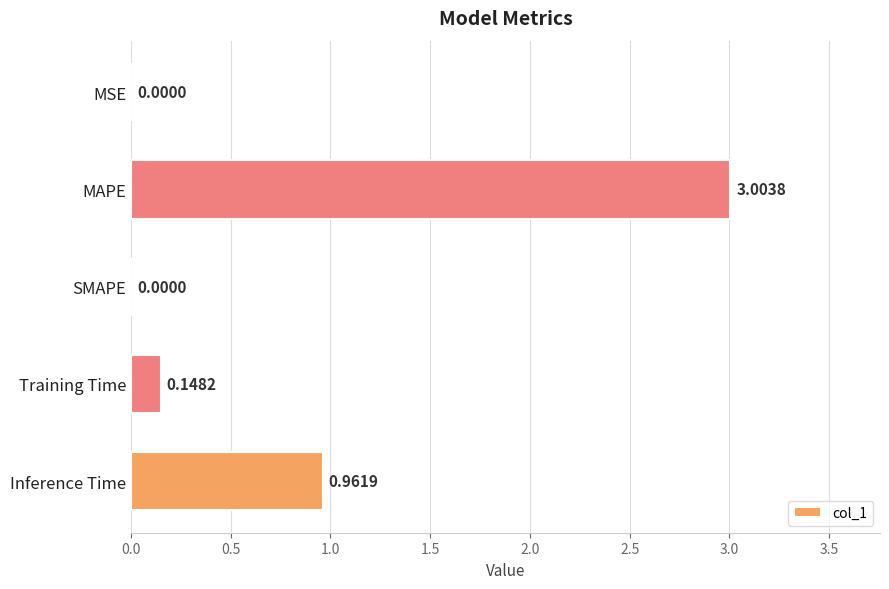

Between MAPE and SMAPE, which is larger?

MAPE